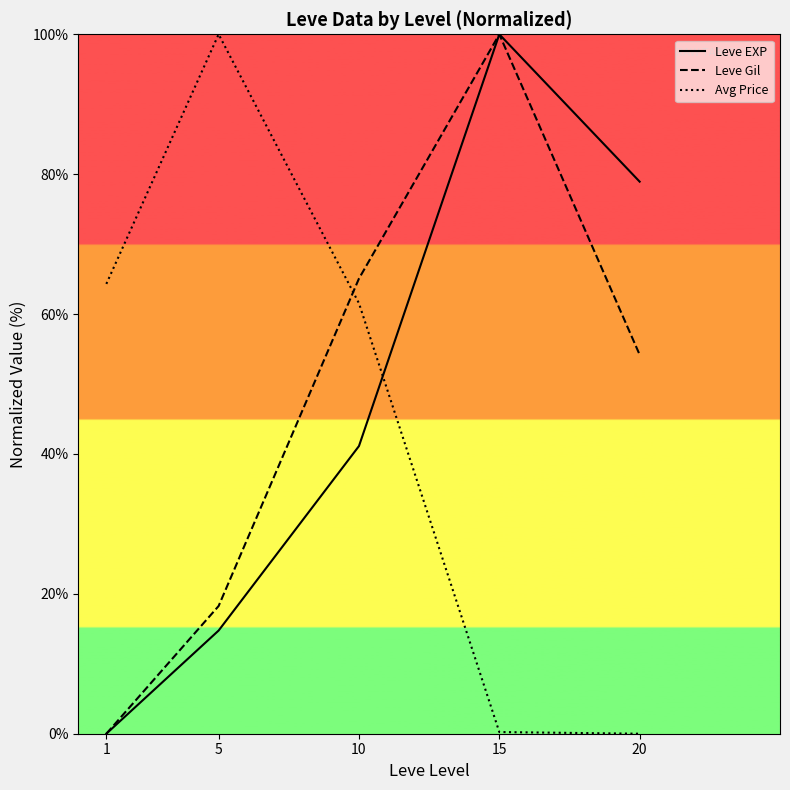

Which series has the largest total across all categories?

Leve Gil